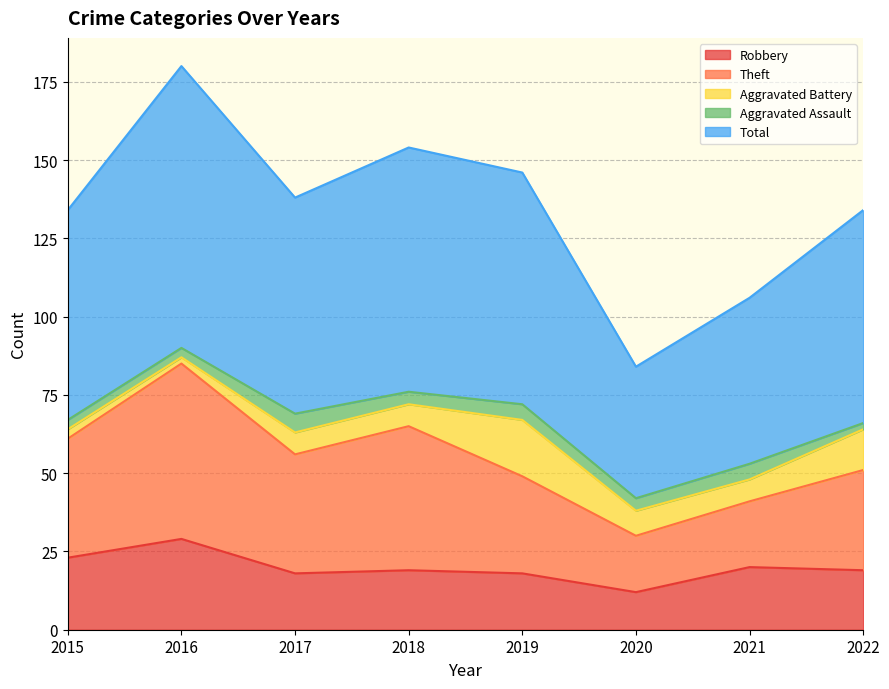

How many data points in Robbery are less than 19?

3